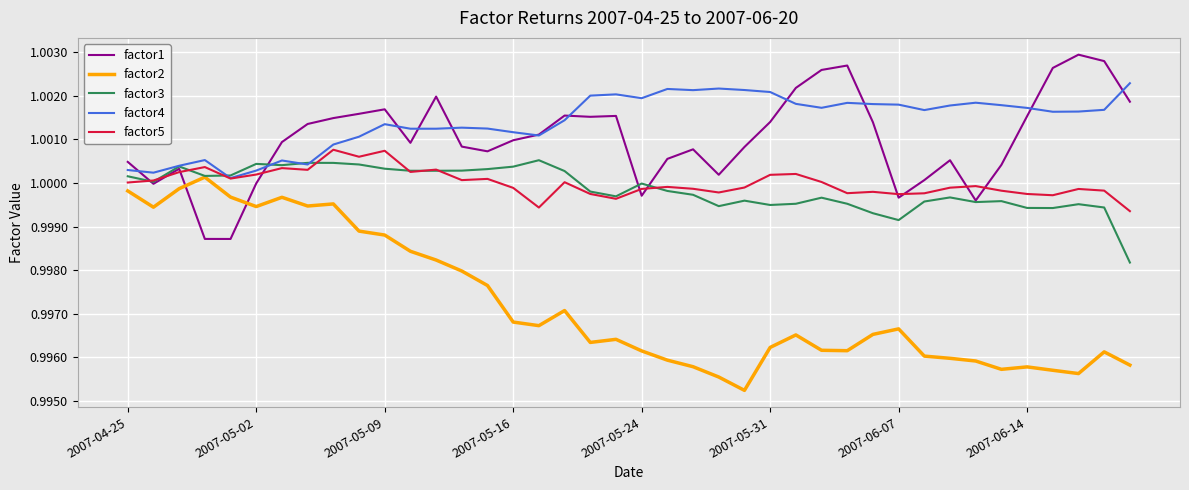

Which series has the largest total across all categories?

factor4